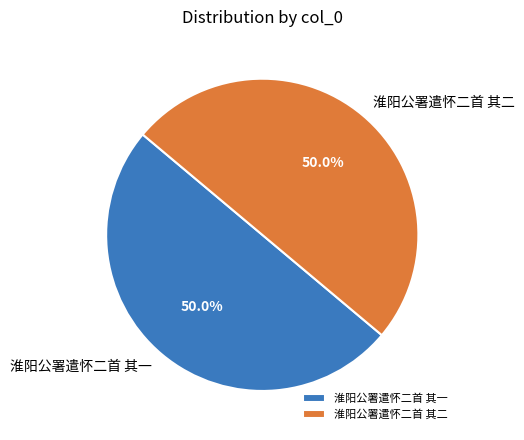

What is the ratio of the value at 淮阳公署遣怀二首 其二 to the value at 淮阳公署遣怀二首 其一?

1.0